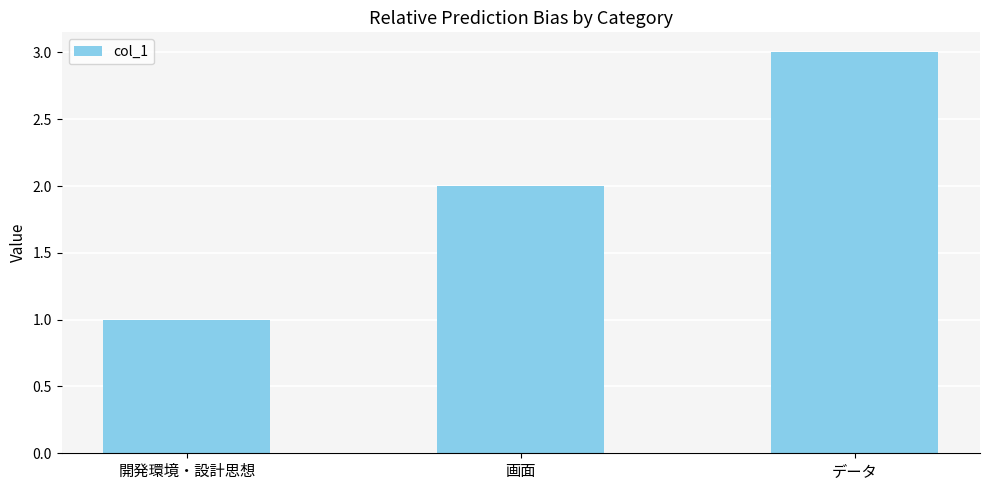

What is the value of the 3rd bar from the left?

3